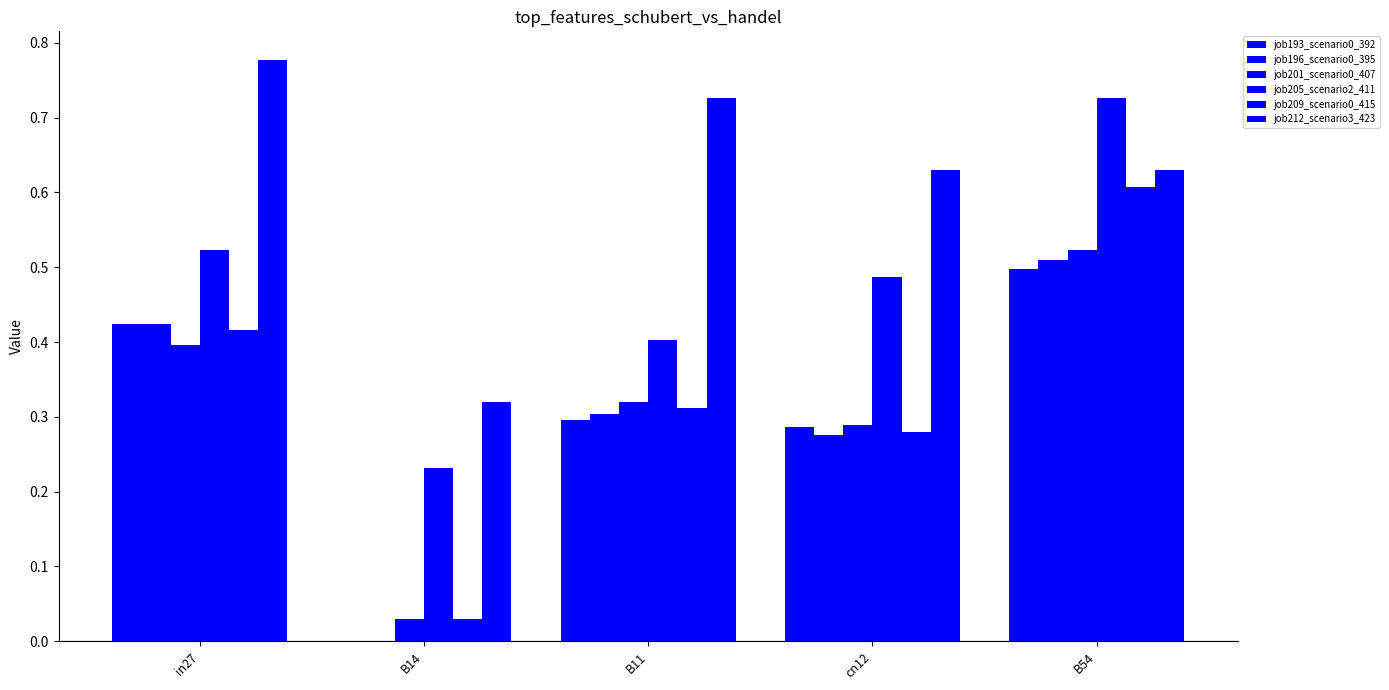

Which label corresponds to the largest value in the chart?

in27